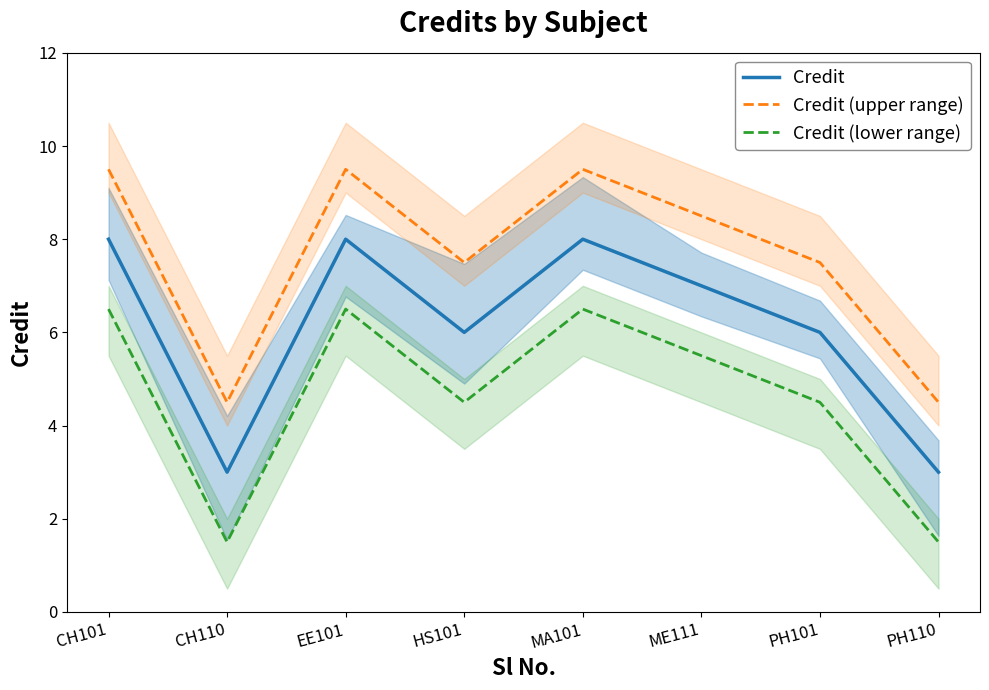

At how many categories does at least one series exceed 7?

6